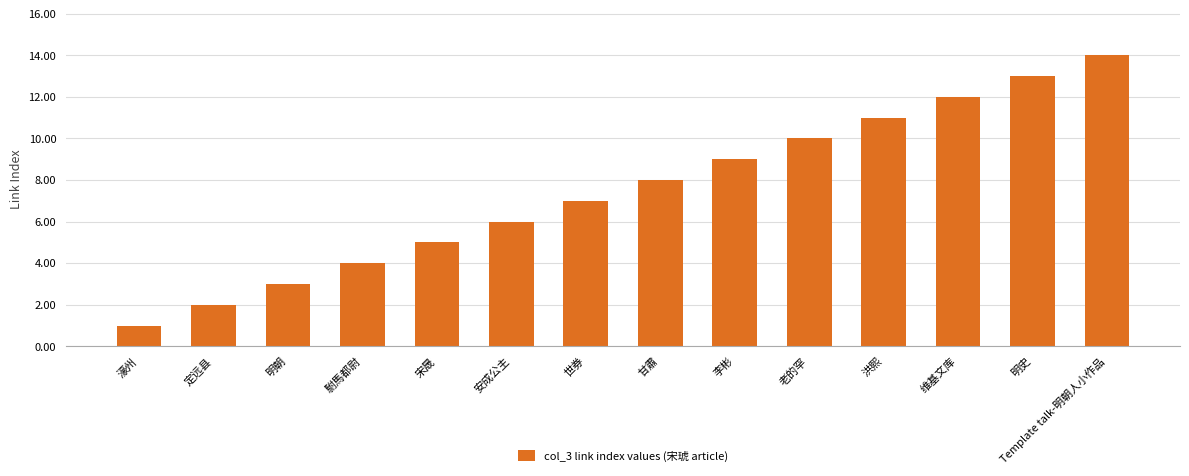

List the labels in order of value, smallest first.

濠州, 定远县, 明朝, 駙馬都尉, 宋晟, 安成公主, 世券, 甘肅, 李彬, 老的罕, 洪熙, 维基文库, 明史, Template talk-明朝人小作品